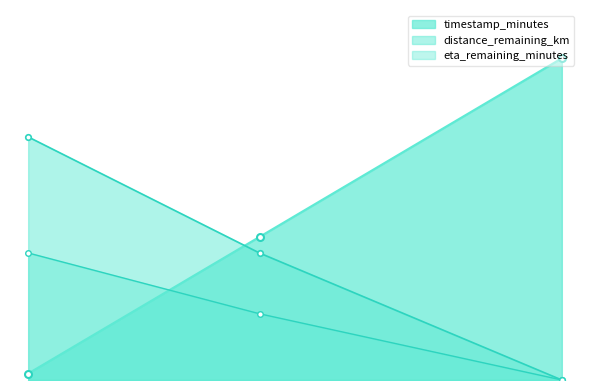

List the labels in order of eta_remaining_minutes value, largest first.

0.18, 4.0, 8.99